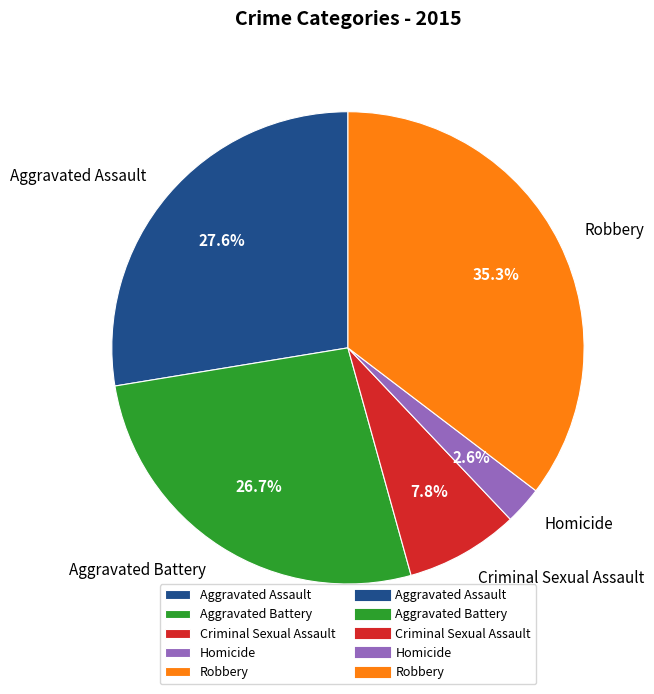

Combined, what portion of the pie is Criminal Sexual Assault and Aggravated Battery?

34.5%